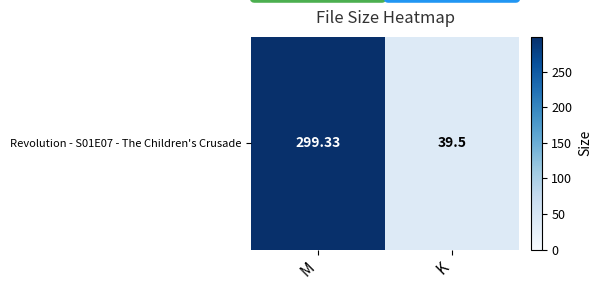

What is the difference between the values at M and K?

259.8